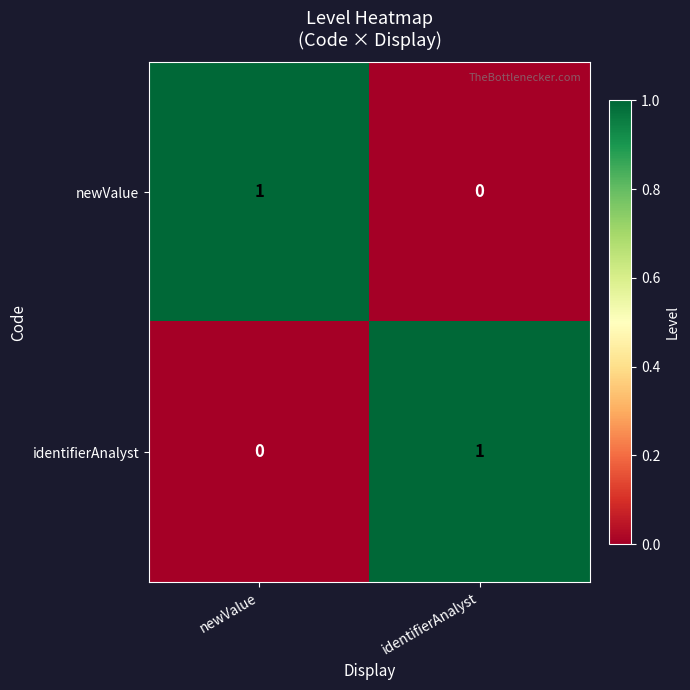

The value of newValue at newValue is 1. True or false?

True